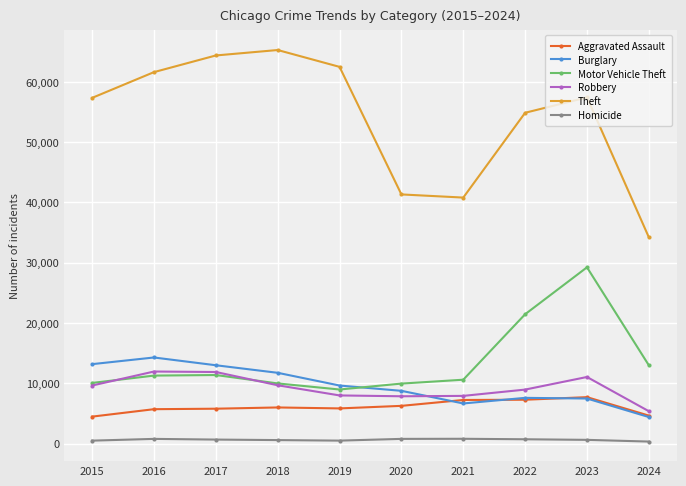

What value does the Homicide series have at 2017, to the nearest 10?

670